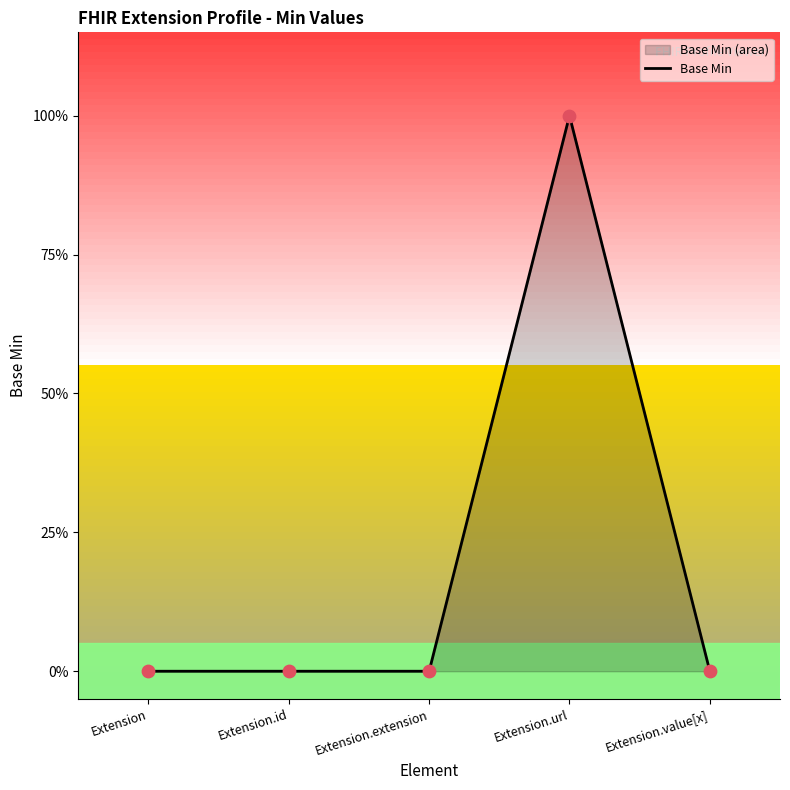

Which has a higher value, Extension.id or Extension.value[x]?

Extension.id